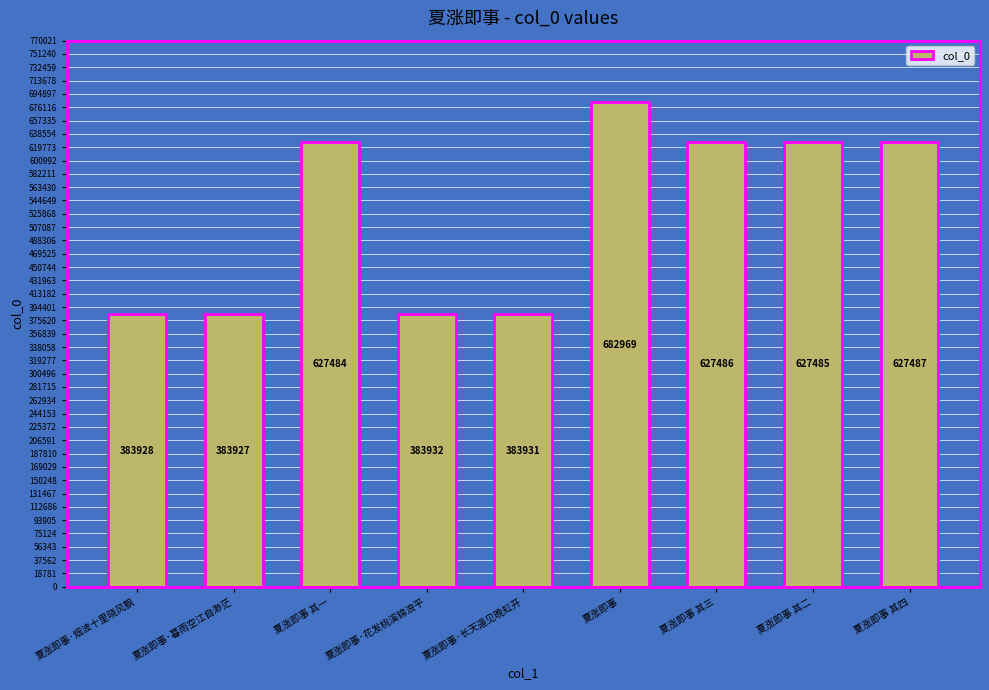

Is it true that the value at 夏涨即事·暮雨空江自渺茫 is 383927?

True